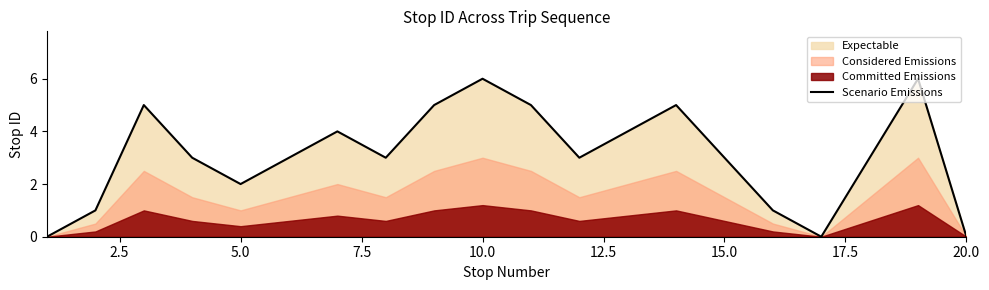

What is the maximum value for Scenario Emissions?

6